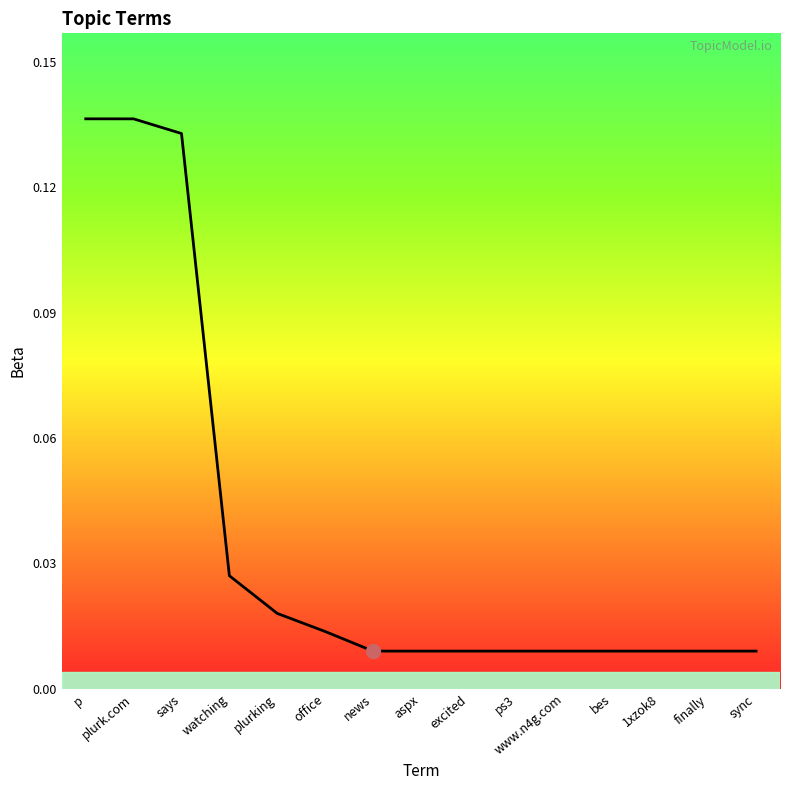

Which category has the highest value across all series?

p